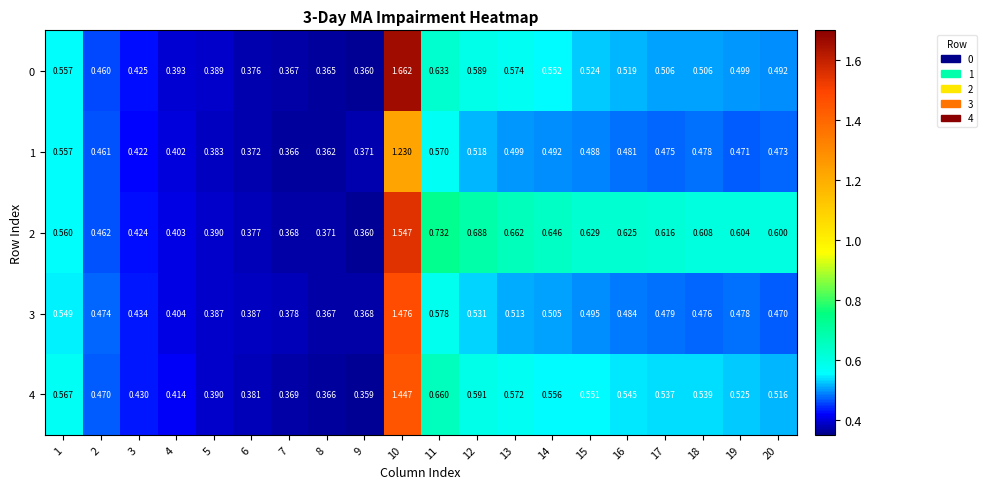

Between 13 and 20, which series saw the biggest shift?

0